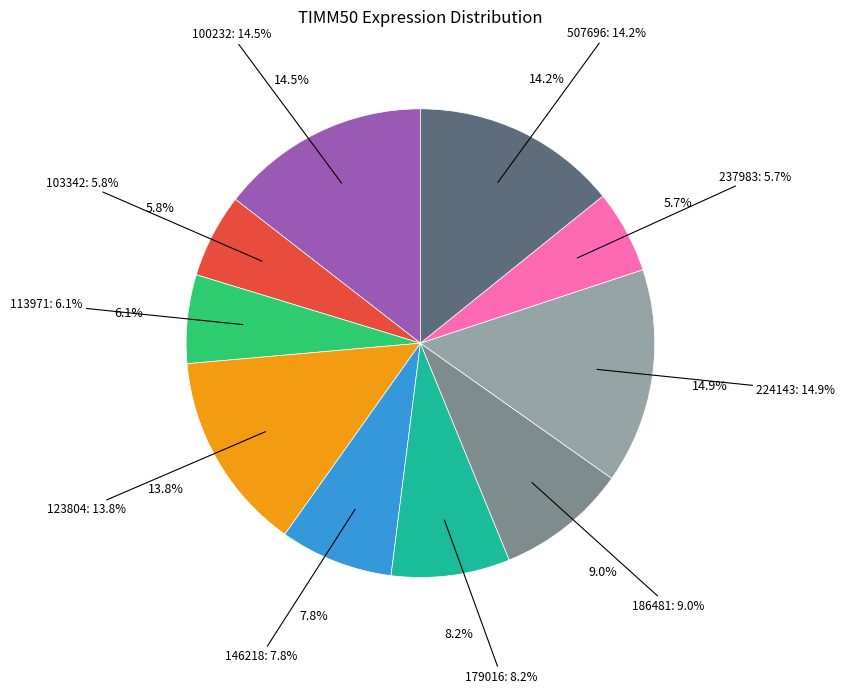

How many segments does this pie chart have?

10